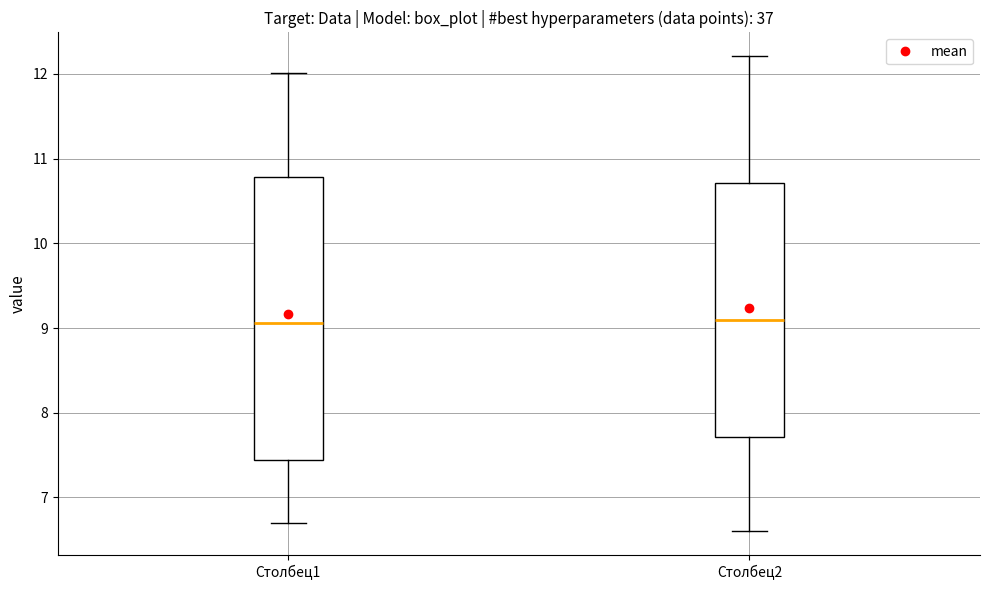

Reading left to right, transcribe this box plot: for each box, give where its median line is, the range the box spans, and where its two whiskers end, as read against the y-axis. The values are not printed on the chart, so give them approximately, as read against the axis.

Столбец1: median 9.1, box 7.4 to 10.8, whiskers 6.7 to 12.0
Столбец2: median 9.1, box 7.7 to 10.7, whiskers 6.6 to 12.2